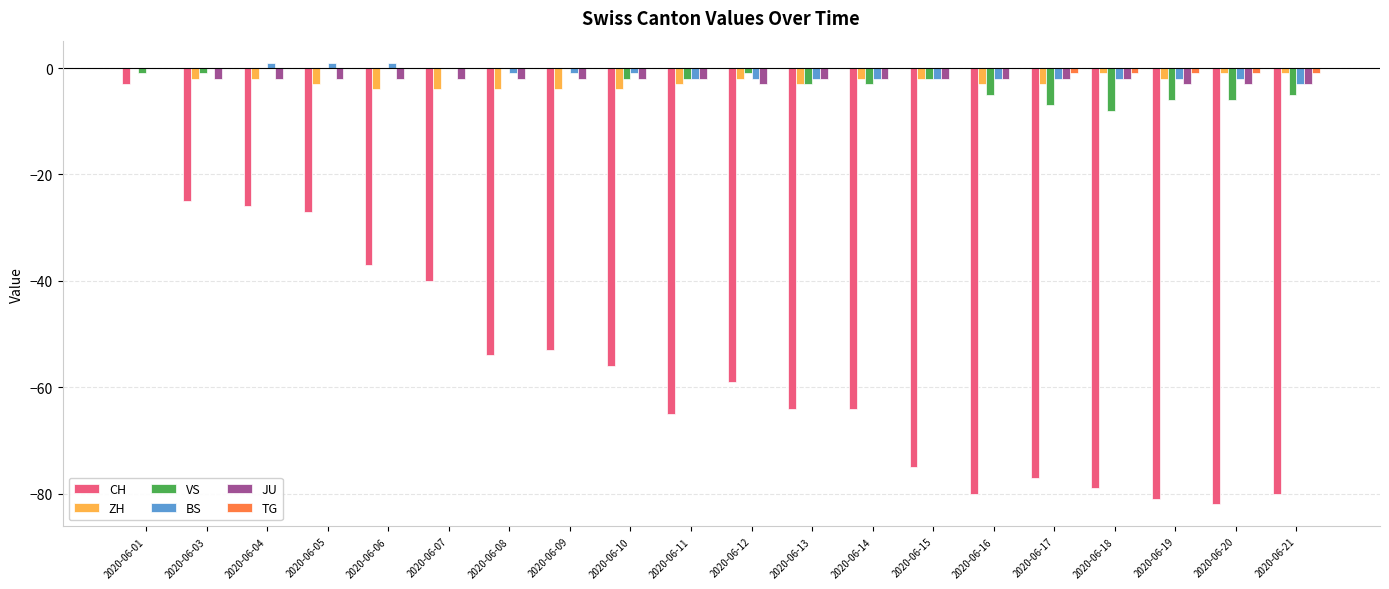

Reading left to right, transcribe all the data shown in this chart.

CH: -3	-25	-26	-27	-37	-40	-54	-53	-56	-65	-59	-64	-64	-75	-80	-77	-79	-81	-82	-80
ZH: 0	-2	-2	-3	-4	-4	-4	-4	-4	-3	-2	-3	-2	-2	-3	-3	-1	-2	-1	-1
VS: -1	-1	0	0	0	0	0	0	-2	-2	-1	-3	-3	-2	-5	-7	-8	-6	-6	-5
BS: 0	0	1	1	1	0	-1	-1	-1	-2	-2	-2	-2	-2	-2	-2	-2	-2	-2	-3
JU: 0	-2	-2	-2	-2	-2	-2	-2	-2	-2	-3	-2	-2	-2	-2	-2	-2	-3	-3	-3
TG: 0	0	0	0	0	0	0	0	0	0	0	0	0	0	0	-1	-1	-1	-1	-1